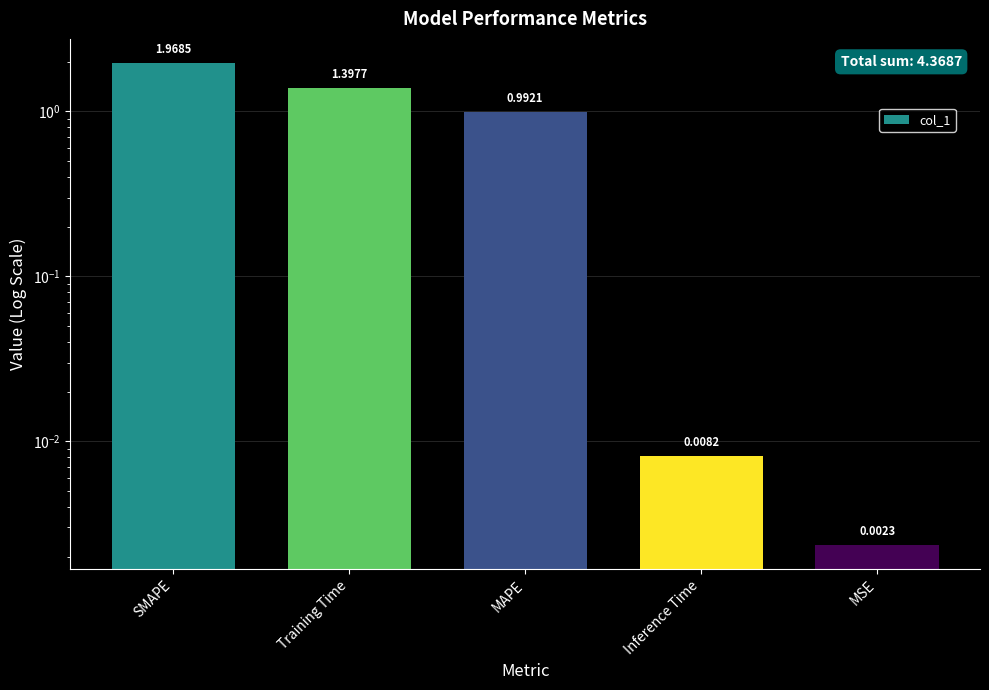

What is the sum of the values at Inference Time and MAPE?

1.0